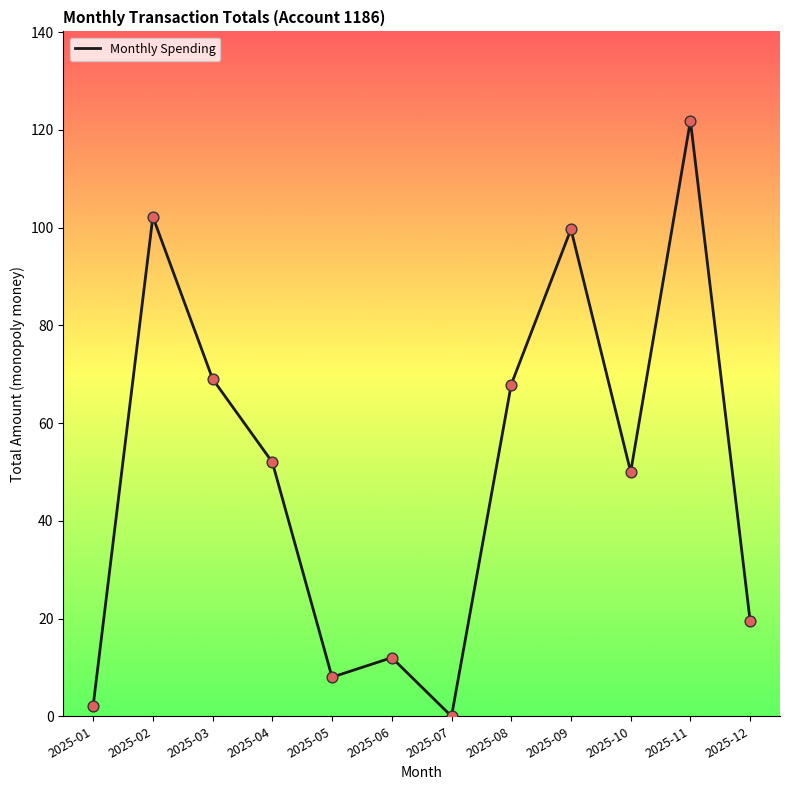

Which has a higher value, 2025-06 or 2025-12?

2025-12